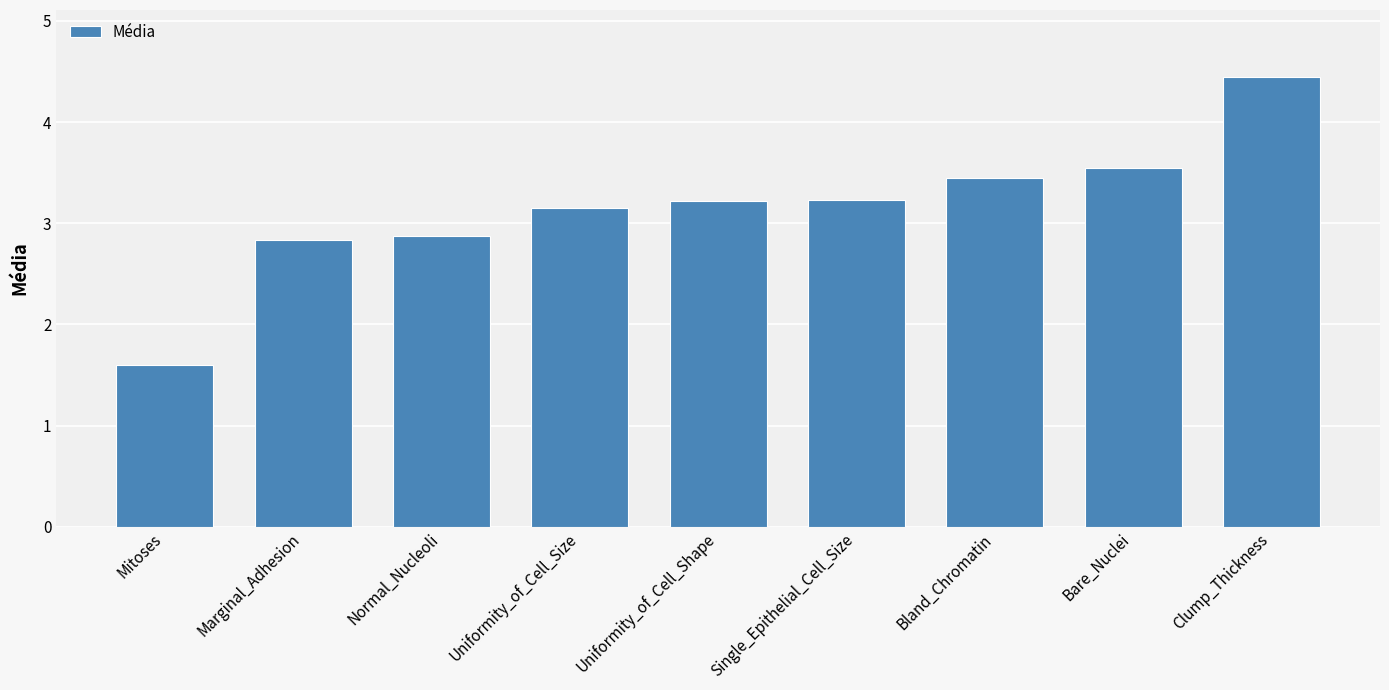

What is the smallest value displayed?

1.6